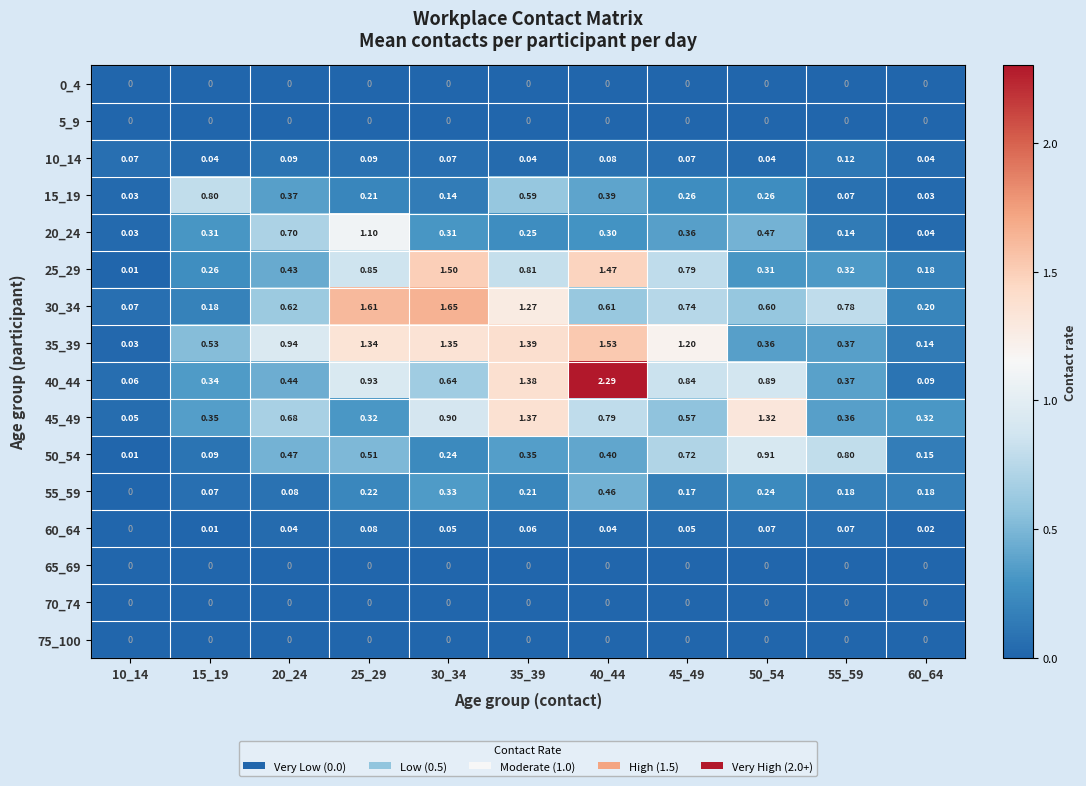

Is the value of 35_39 at 60_64 greater than the value of 40_44 at 20_24?

No